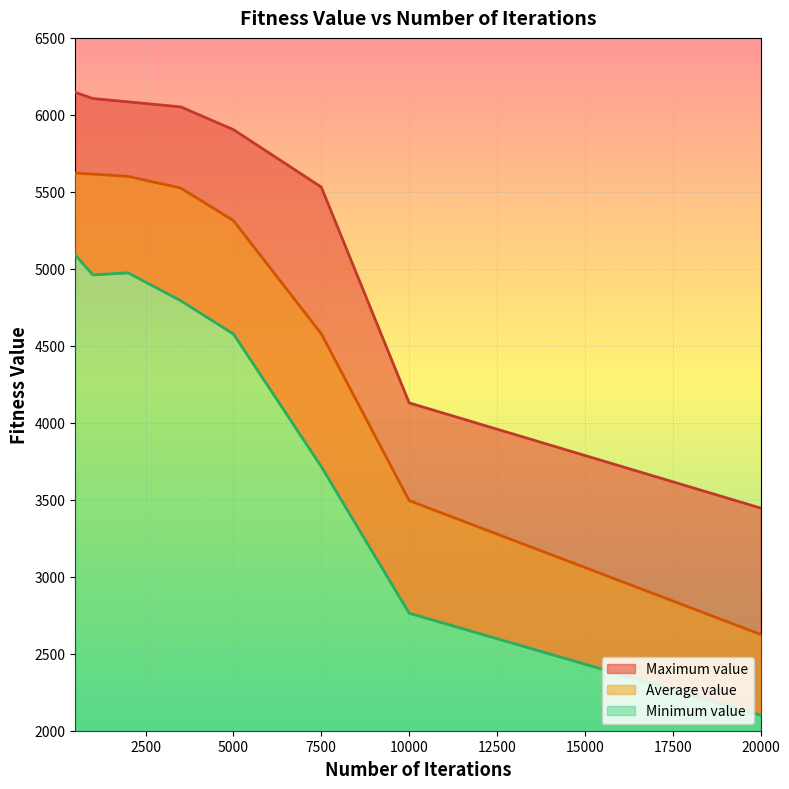

What is the smallest value displayed?

2101.4